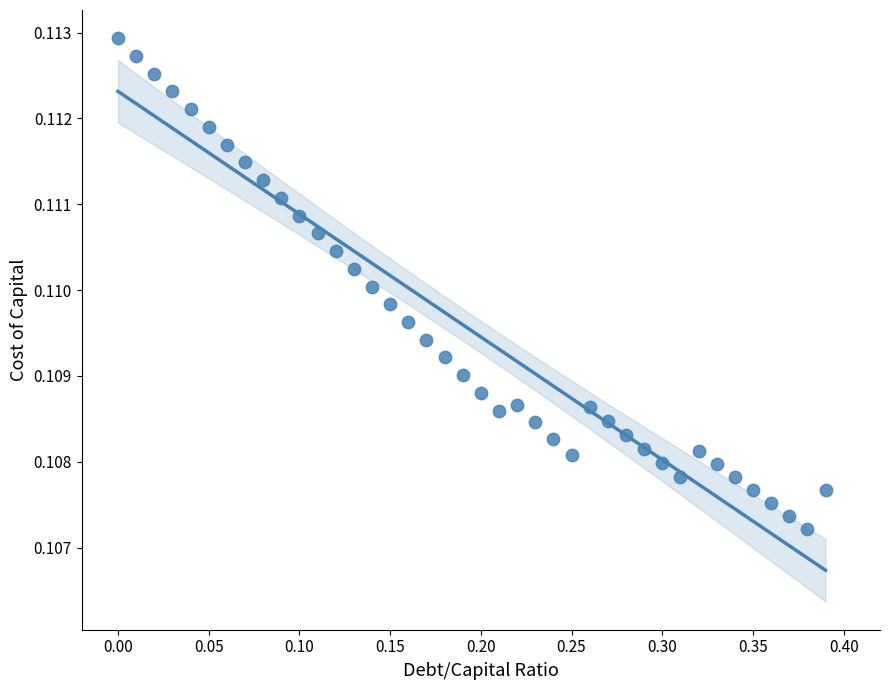

What is the range of X values (max minus min)?

0.4